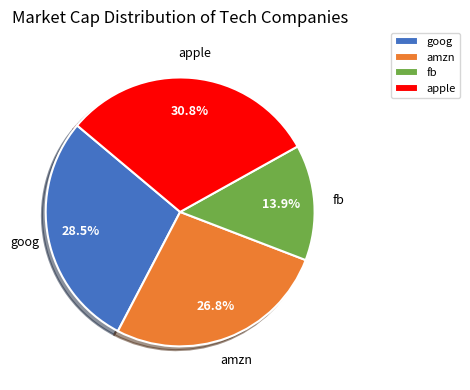

What percentage do apple and amzn together represent?

57.6%